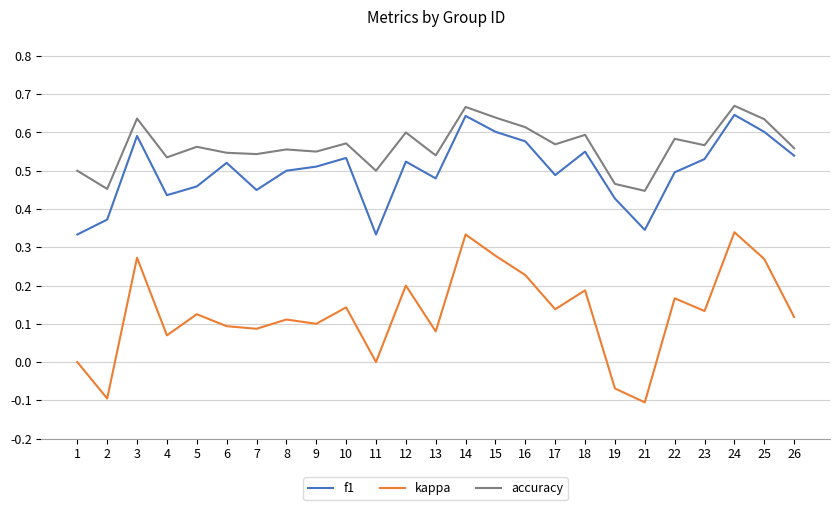

True or false: accuracy and f1 intersect in this chart.

False